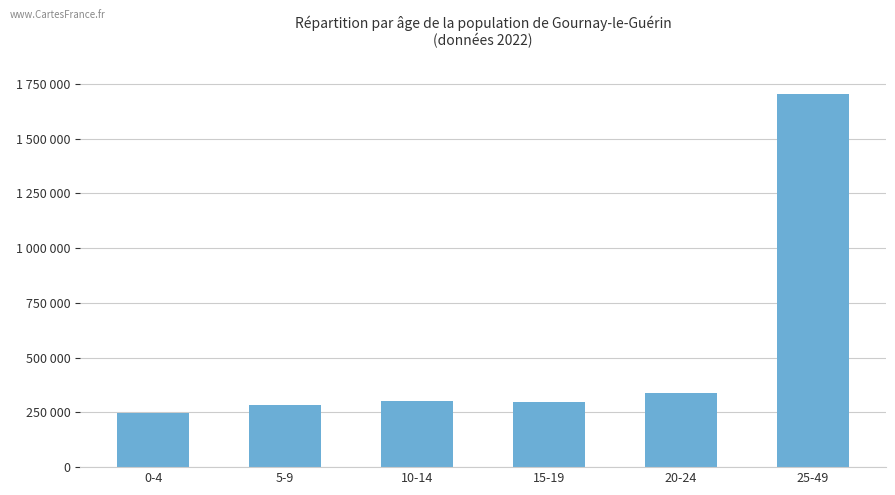

Reading left to right, transcribe all the data shown in this chart.

0-4=247100	5-9=284100	10-14=301000	15-19=299100	20-24=337000	25-49=1705000